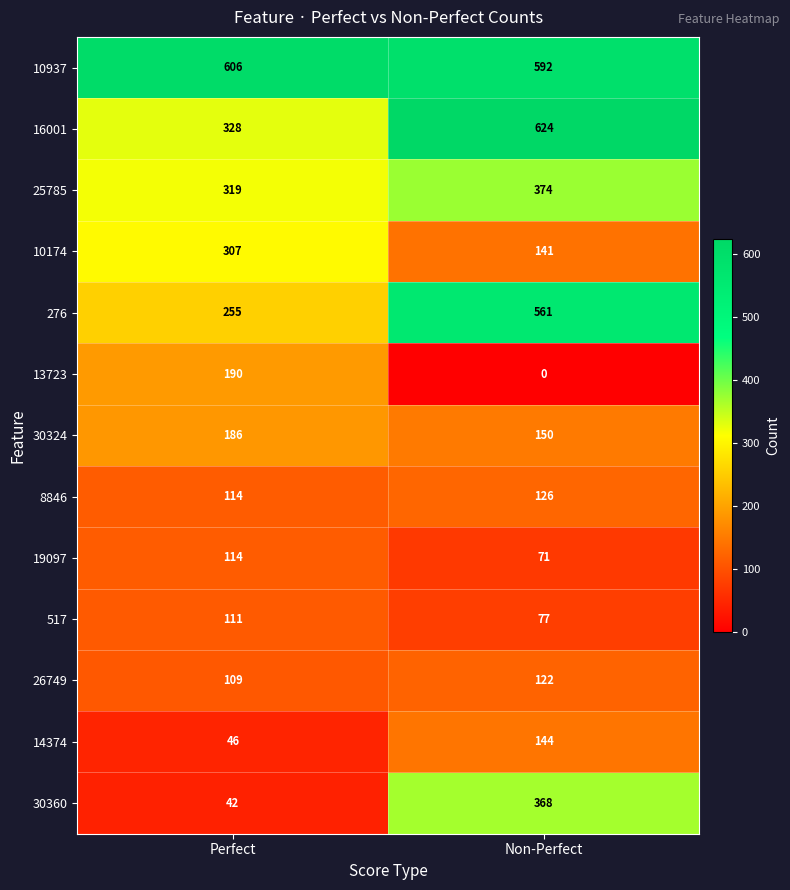

The 13723 series shows 126 at Perfect. True or false?

False